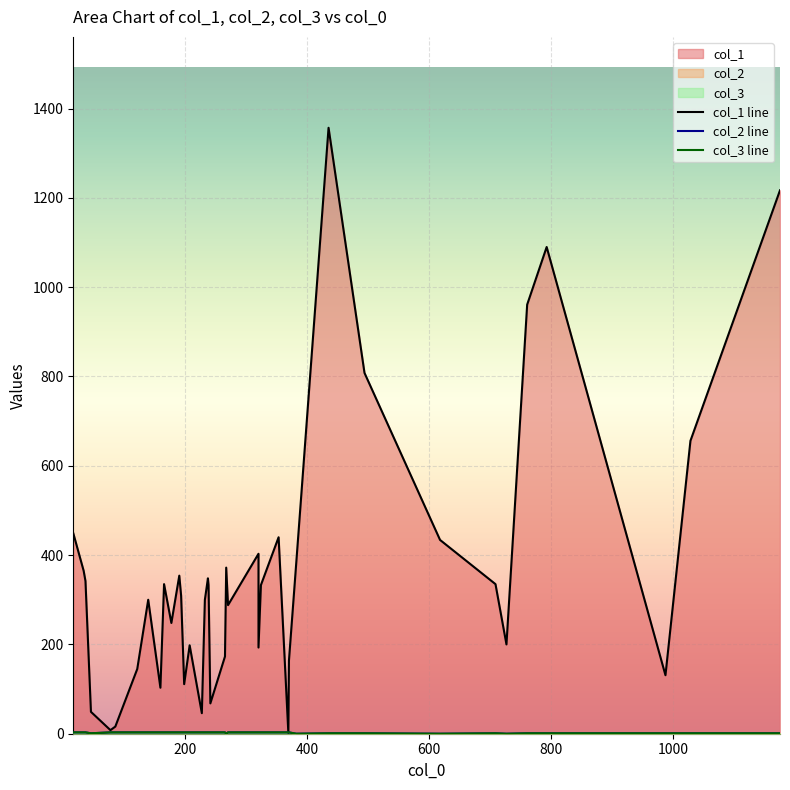

In col_1, how many points are higher than both neighbors (excluding endpoints)?

14